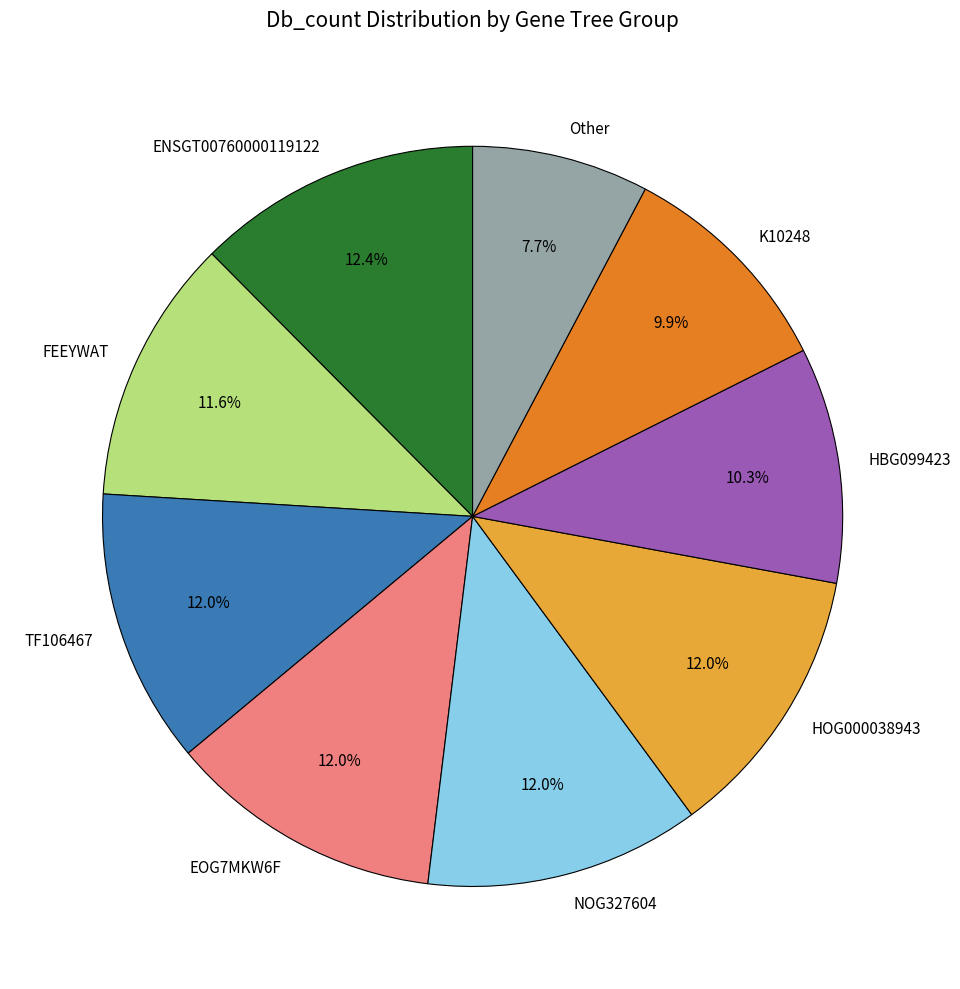

Which has a higher value, HBG099423 or EOG7MKW6F?

EOG7MKW6F